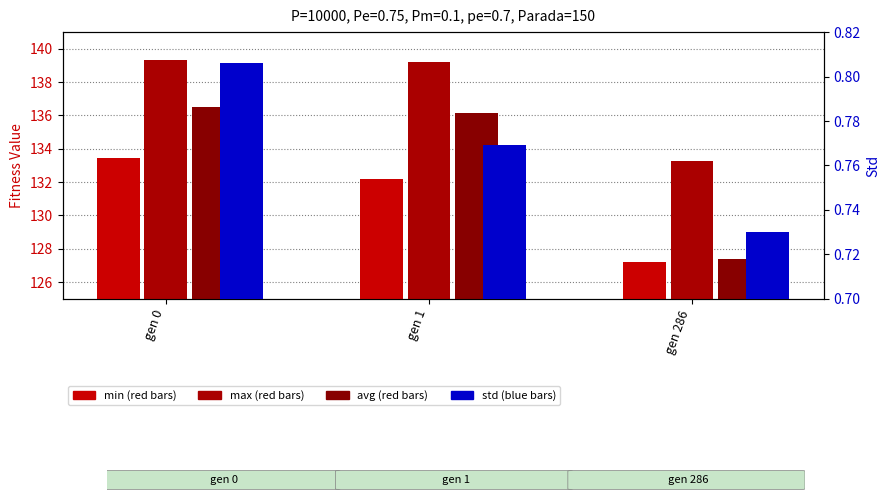

True or false: max has a value of 139.3 at gen 0.

True